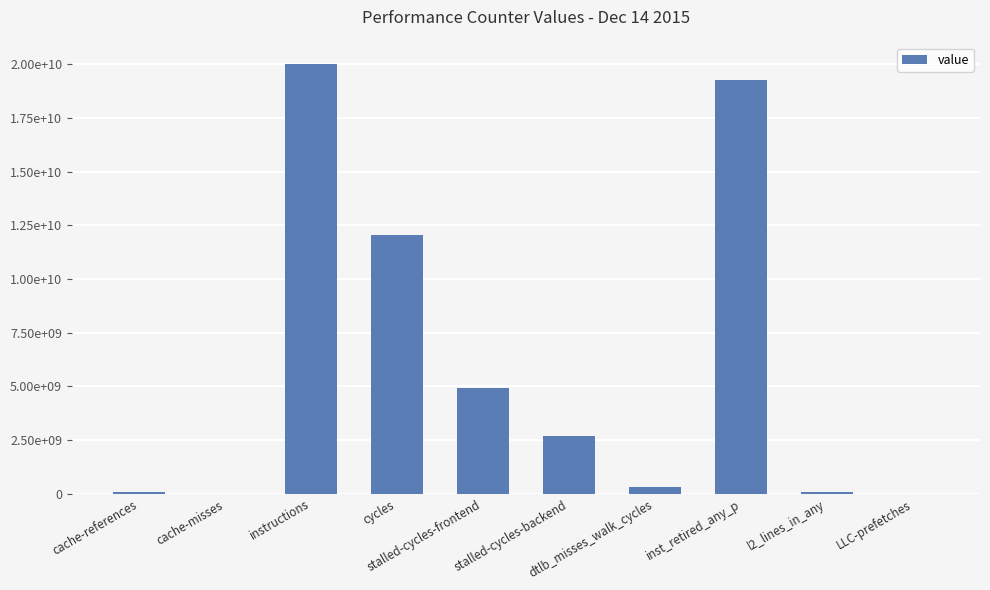

Reading left to right, what are all the values shown in this chart?

69497919	5932658	20015022966	12038532033	4931357356	2685500230	294630975	19276742475	83678534	4695652